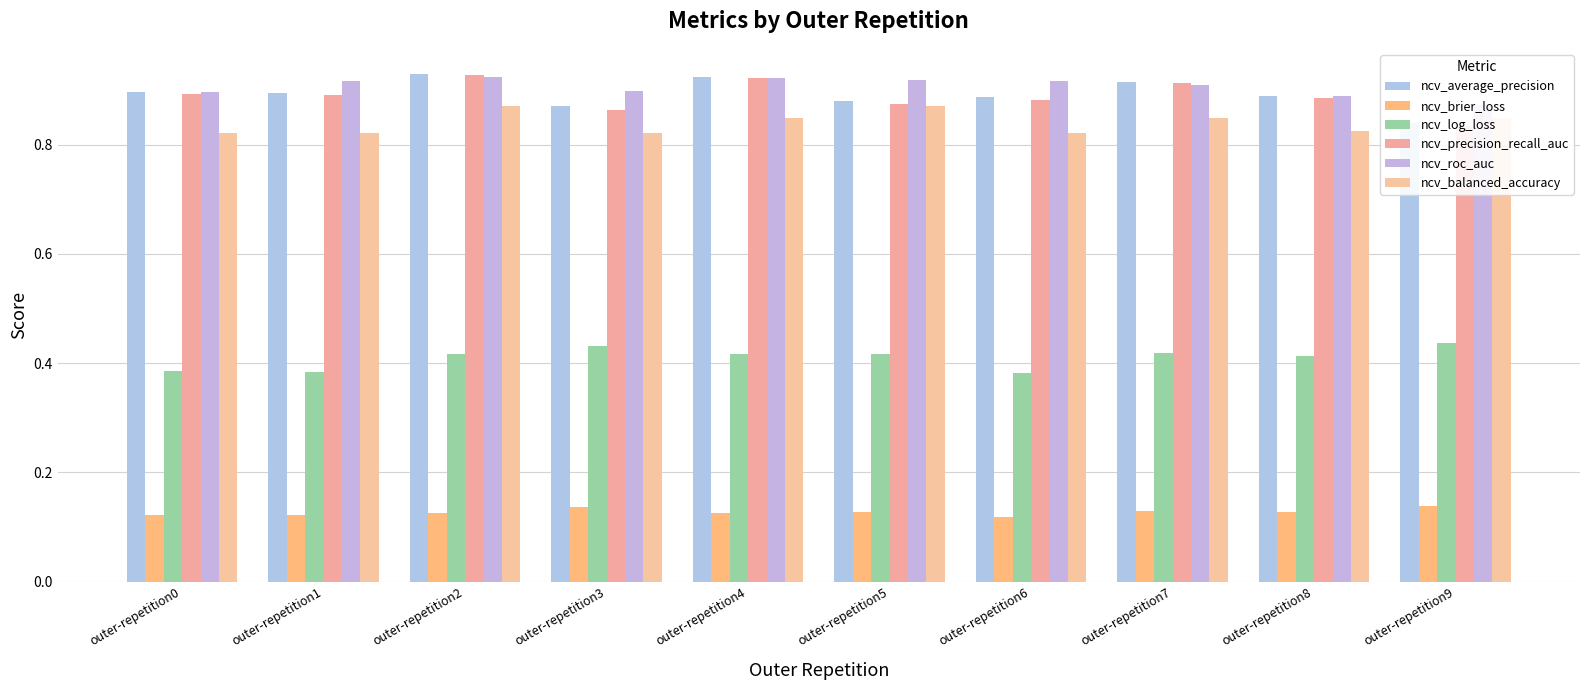

Are the bars horizontal?

No